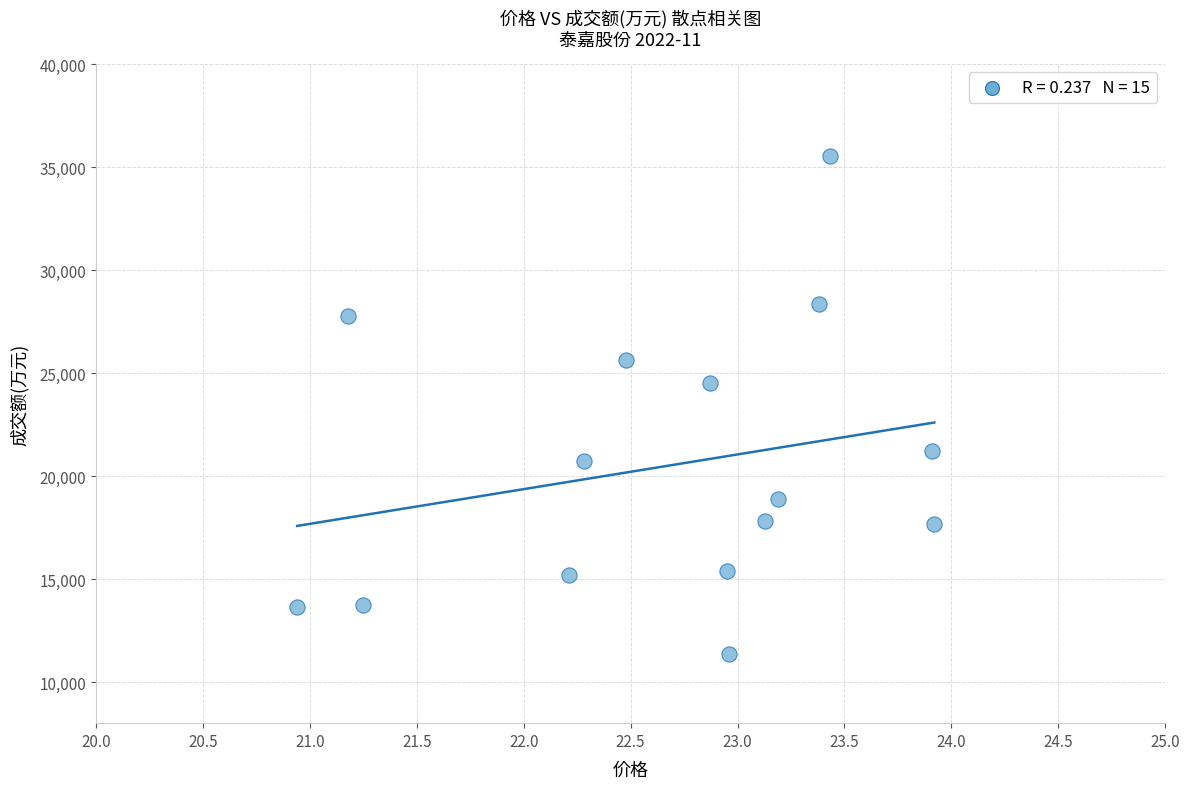

What Y value in the scatter plot is closest to 23447?

24505